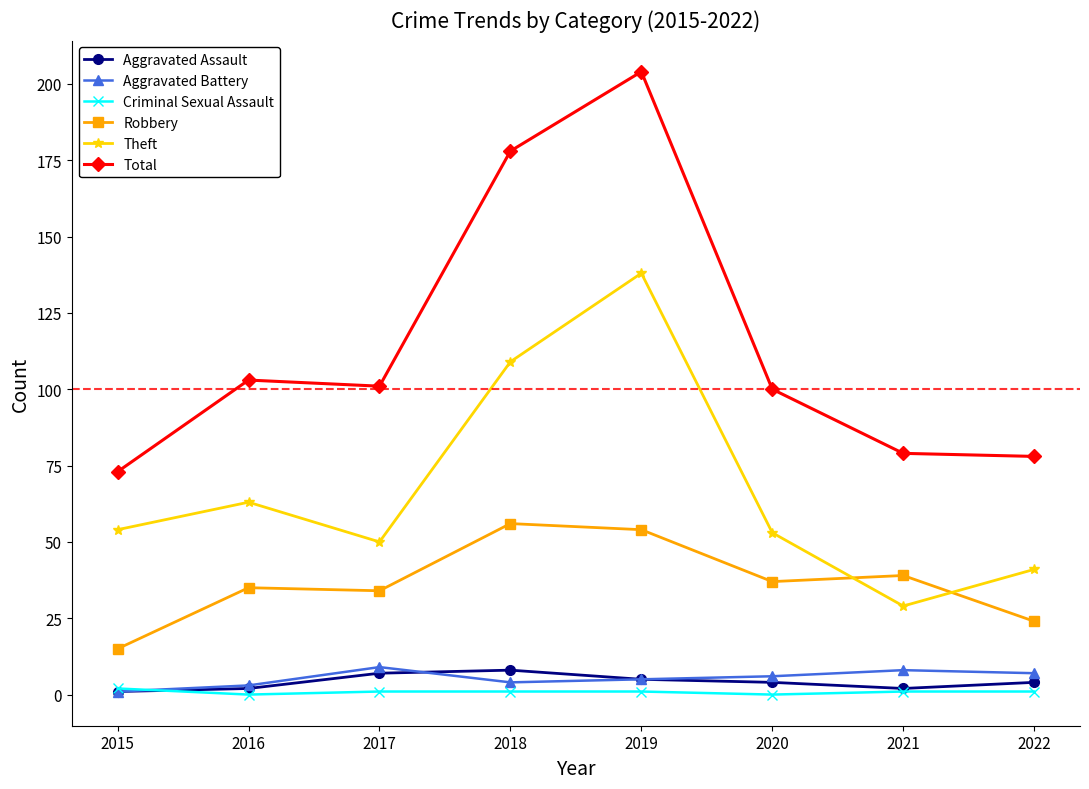

Which series has the widest spread of values?

Total